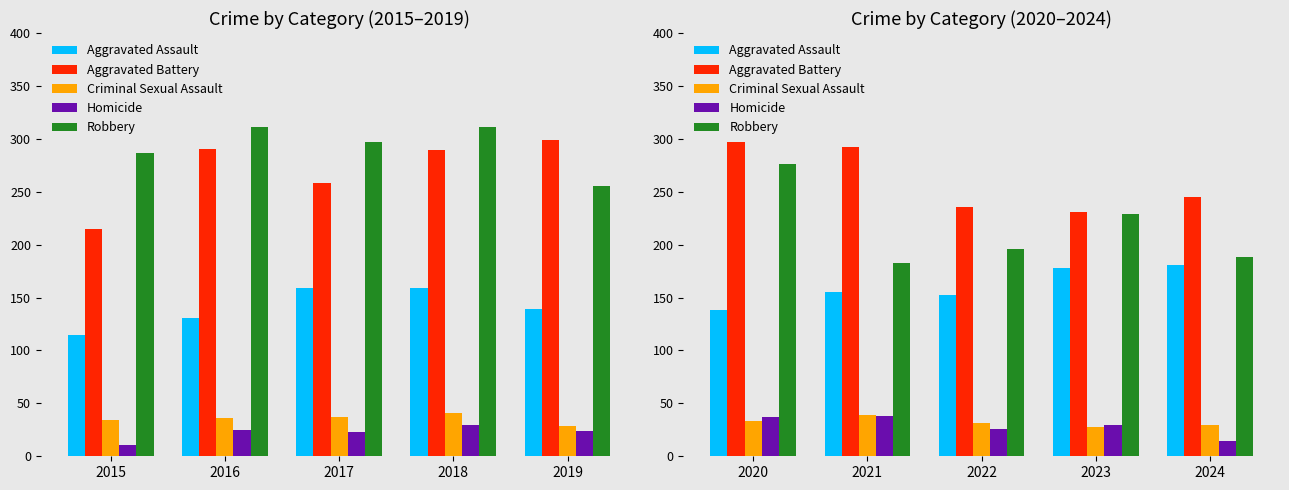

Are the bars horizontal?

No